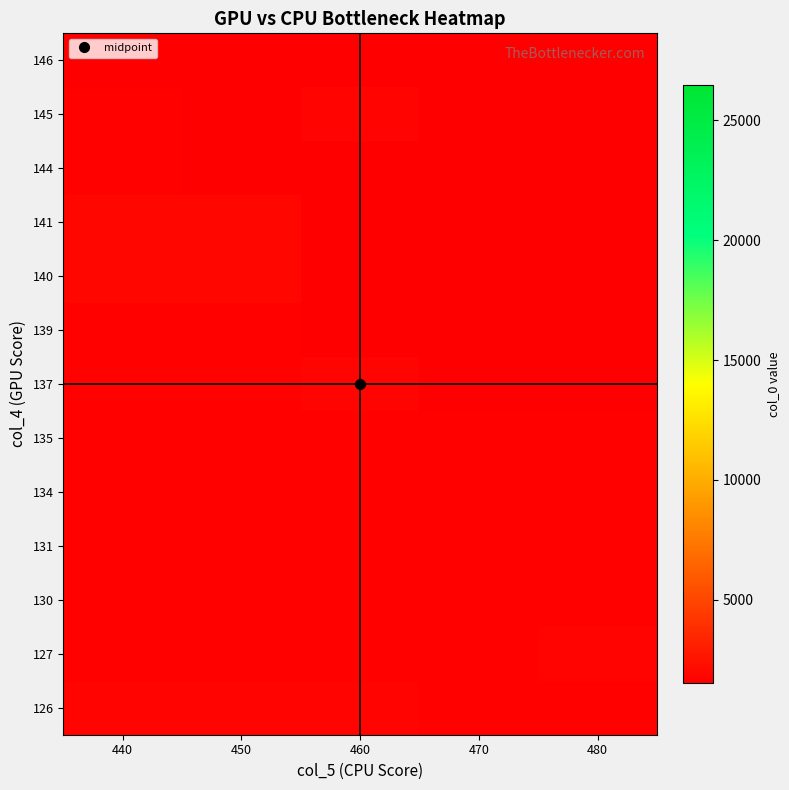

At which category is the sum across all series the highest?

450